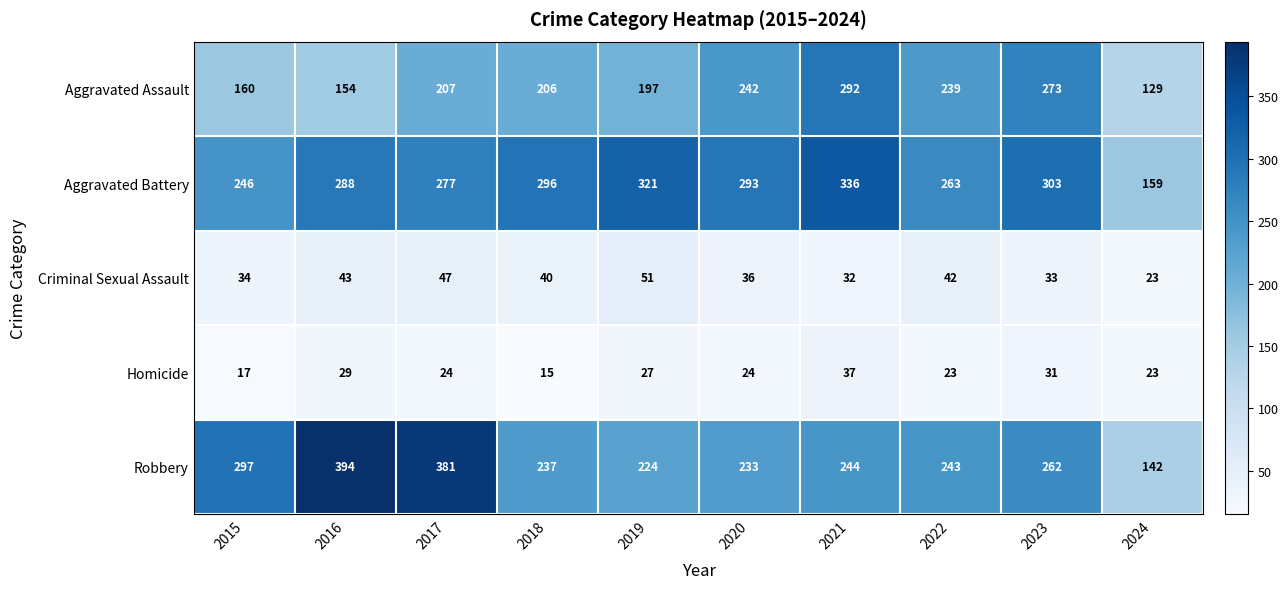

What is the minimum value shown in the chart?

15